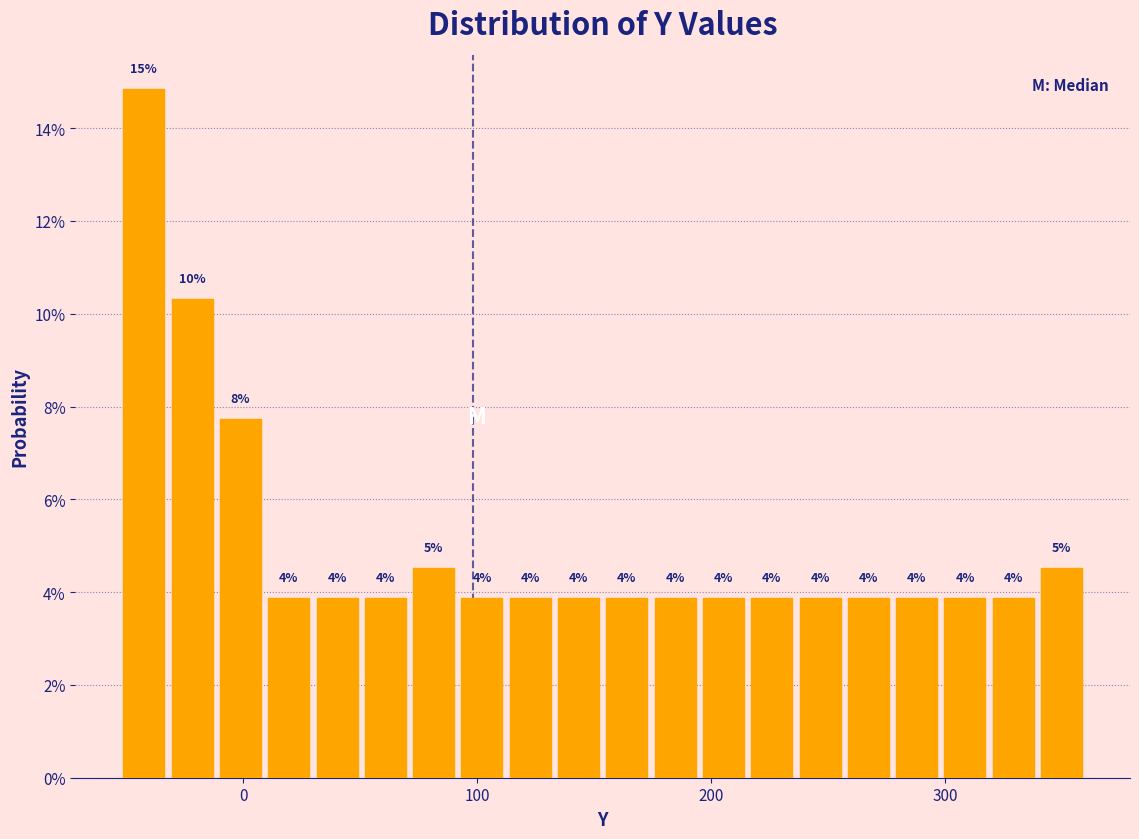

Around what value on the x-axis is the tallest bar? Give the approximate position of its centre, as read against the axis.

-40